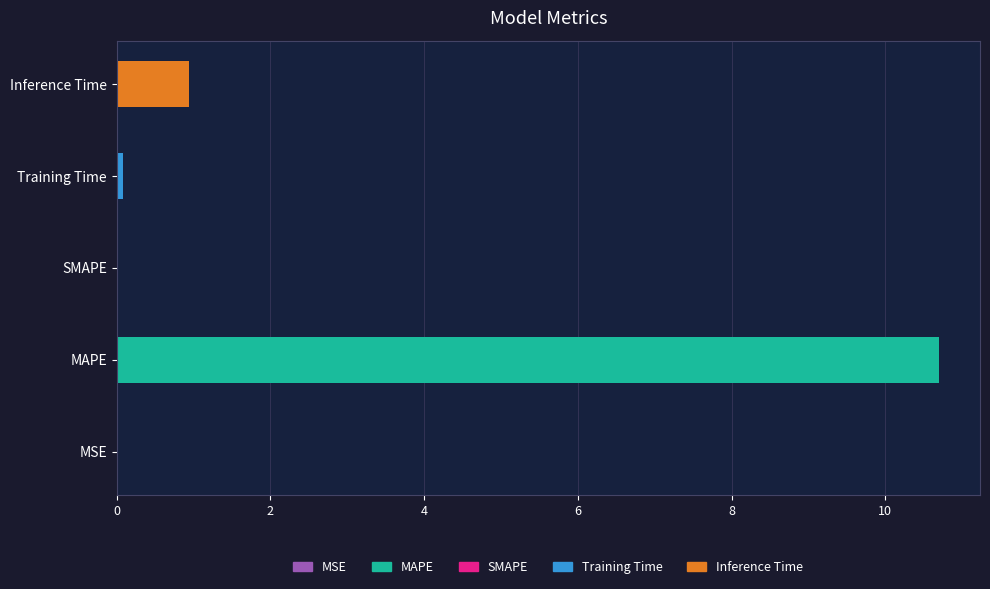

What is the value of the 2nd bar from the left?

10.7